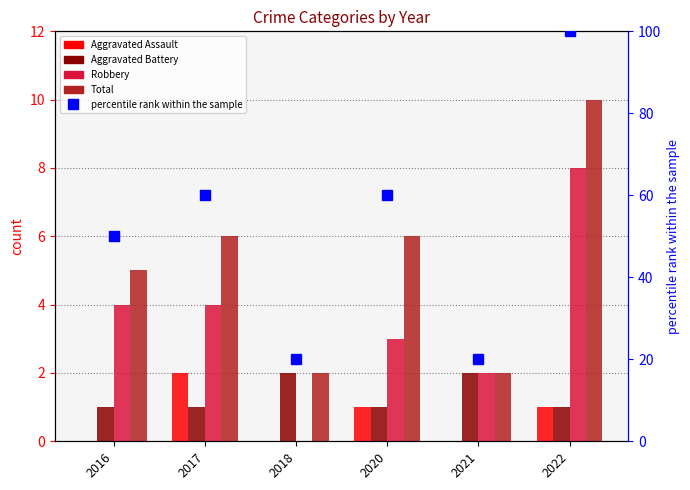

Is it true that Total equals 10 at 2022?

True